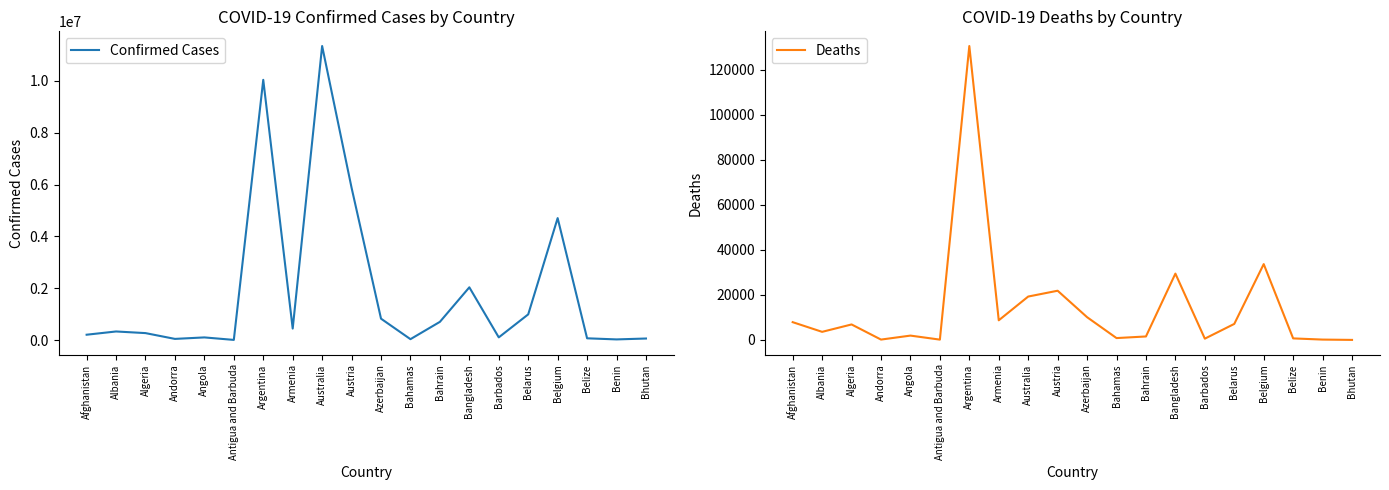

What is the difference between the Deaths values at Australia and Bhutan?

19244